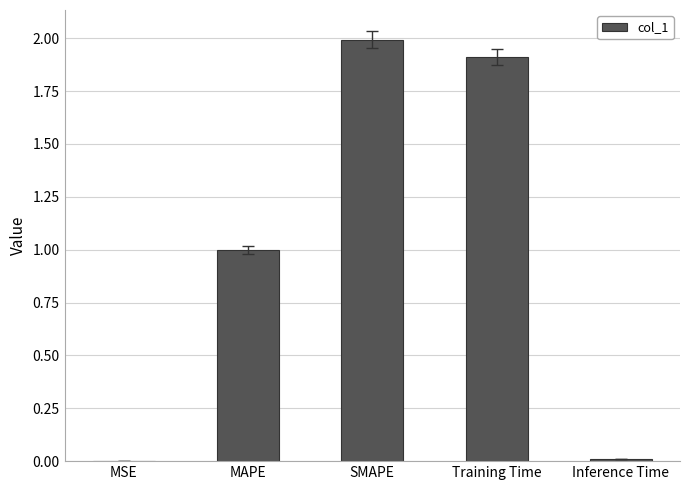

Which label corresponds to the largest value in the chart?

SMAPE